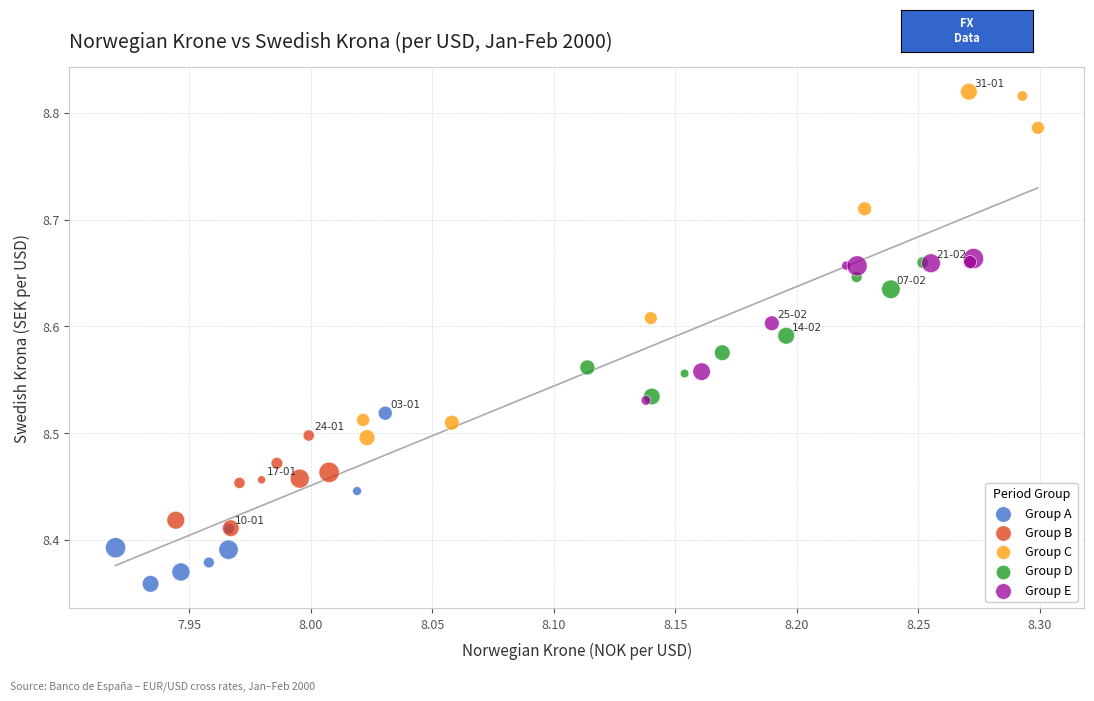

Which series contains the lowest Y value?

Group A